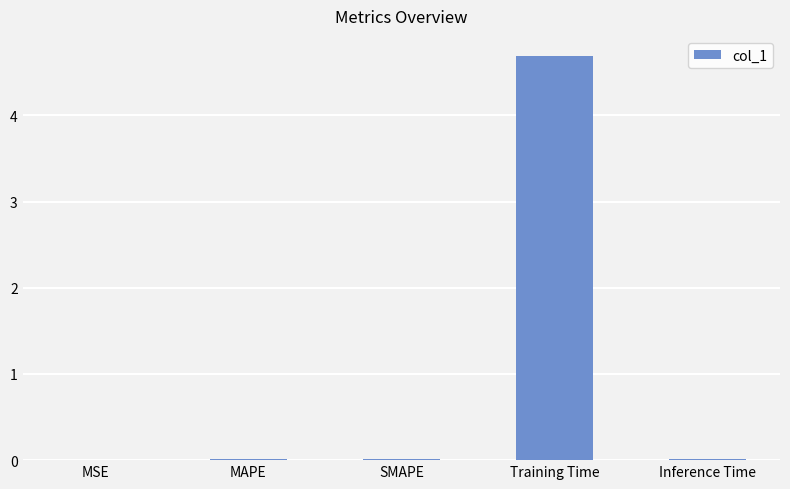

What is the maximum value shown in the chart?

4.7